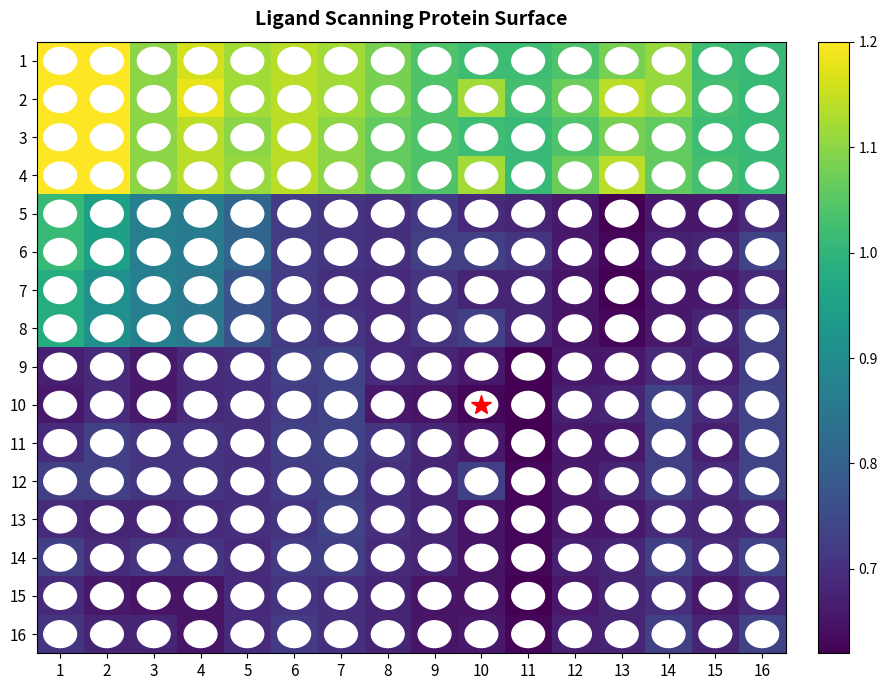

At 4, list the series in order from smallest to largest.

15, 16, 9, 10, 13, 11, 12, 14, 7, 8, 5, 6, 3, 4, 1, 2